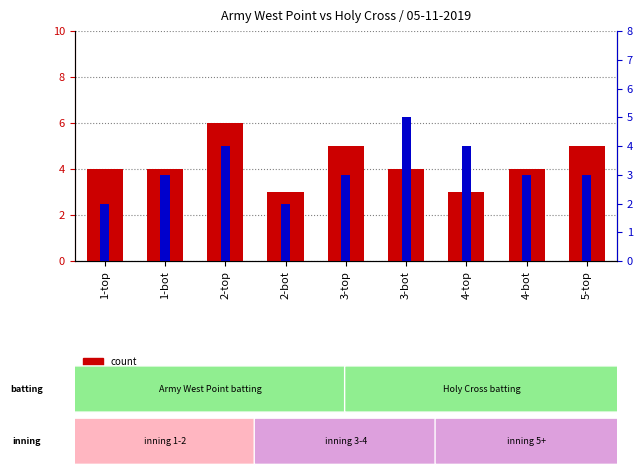

At how many categories does at least one series exceed 5?

1